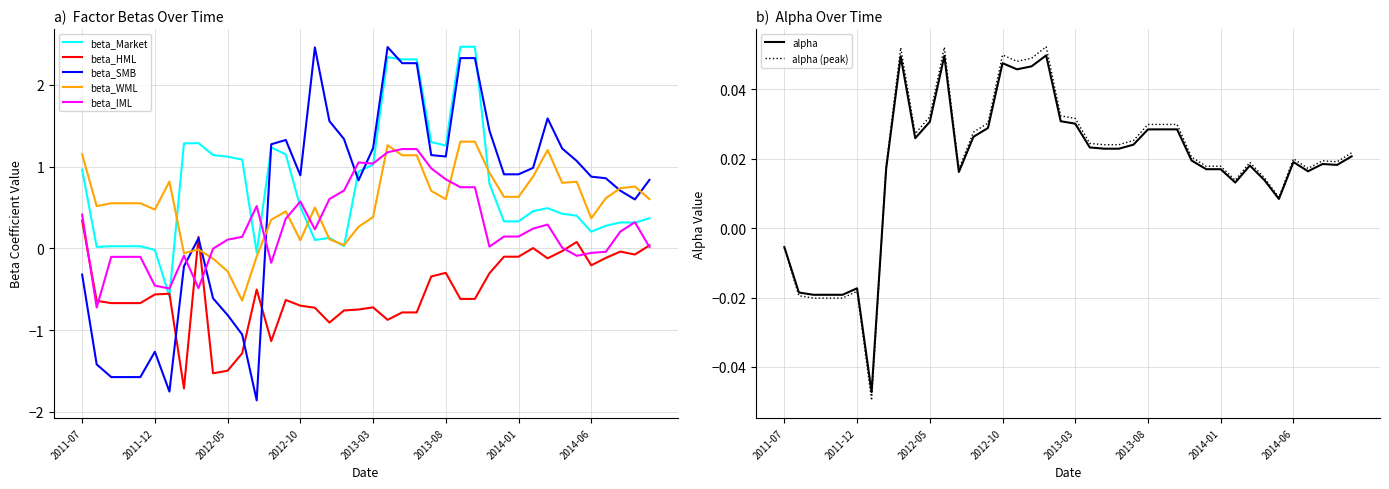

What is the minimum value for beta_IML?

-0.7